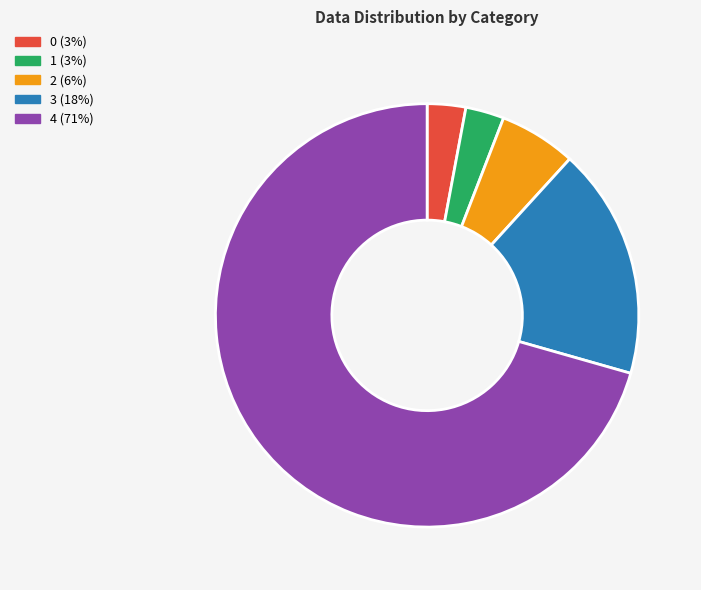

What is the largest slice in the pie chart?

4